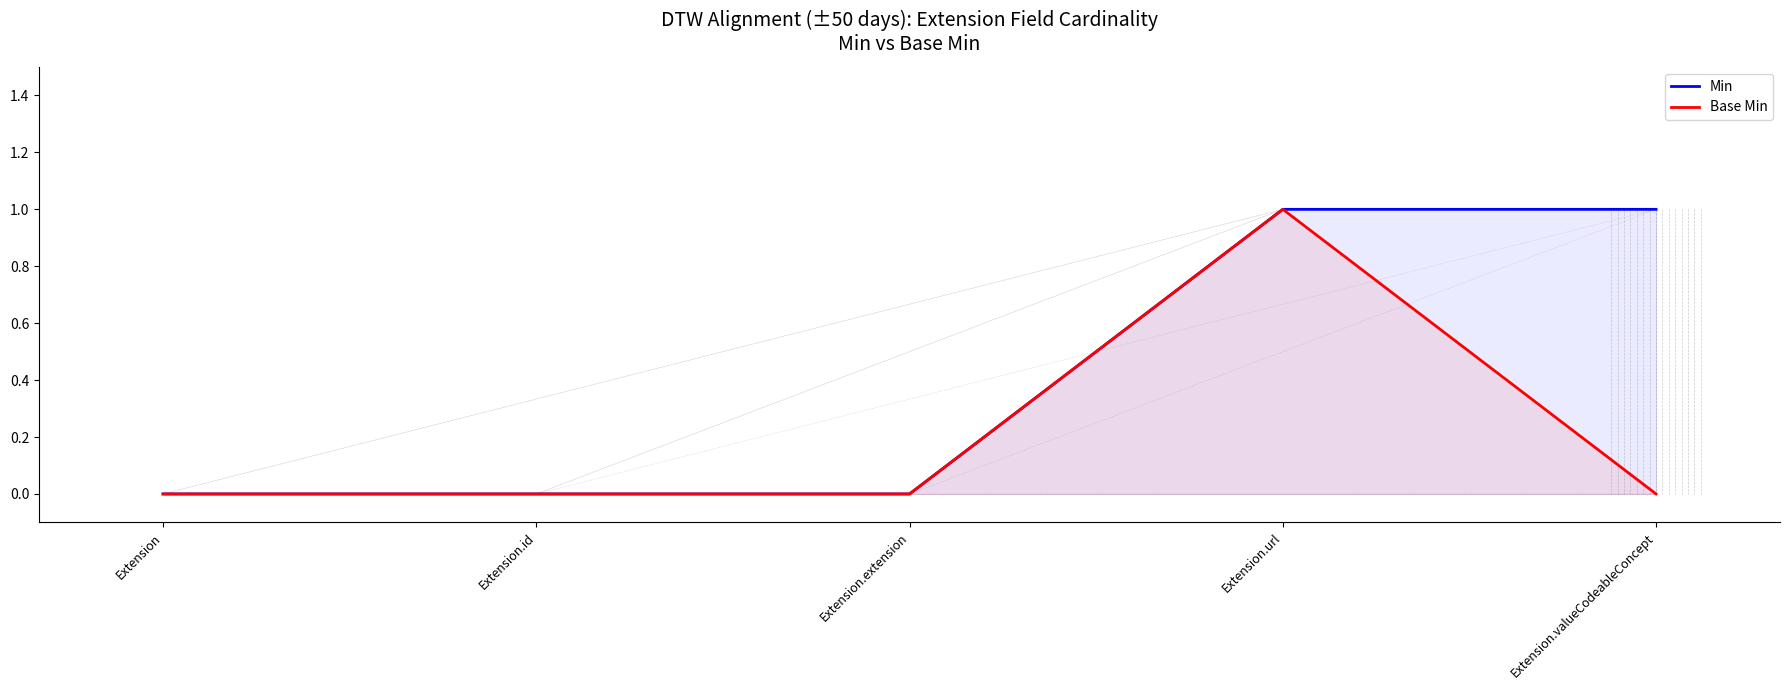

Reading left to right, list all the values displayed in this chart.

Min: Extension=0	Extension.id=0	Extension.extension=0	Extension.url=1	Extension.valueCodeableConcept=1
Base Min: Extension=0	Extension.id=0	Extension.extension=0	Extension.url=1	Extension.valueCodeableConcept=0